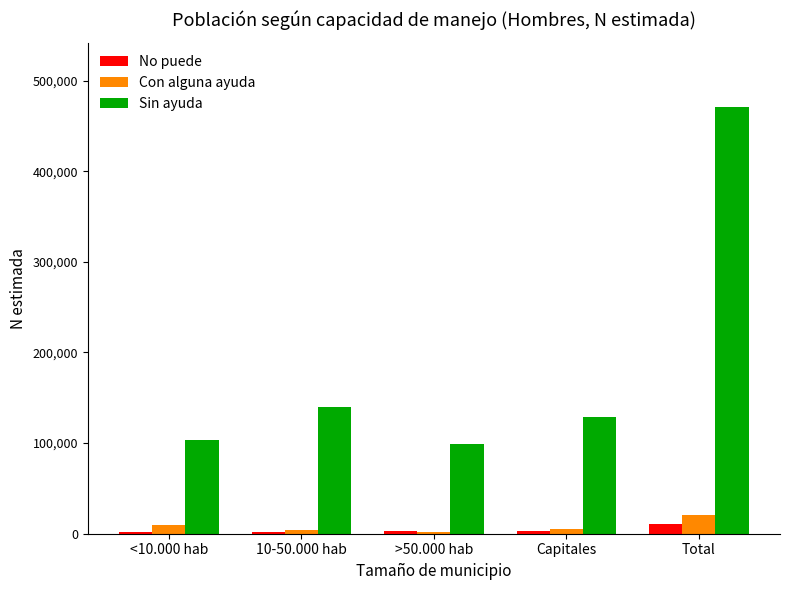

Which series has the largest range (max minus min)?

Sin ayuda